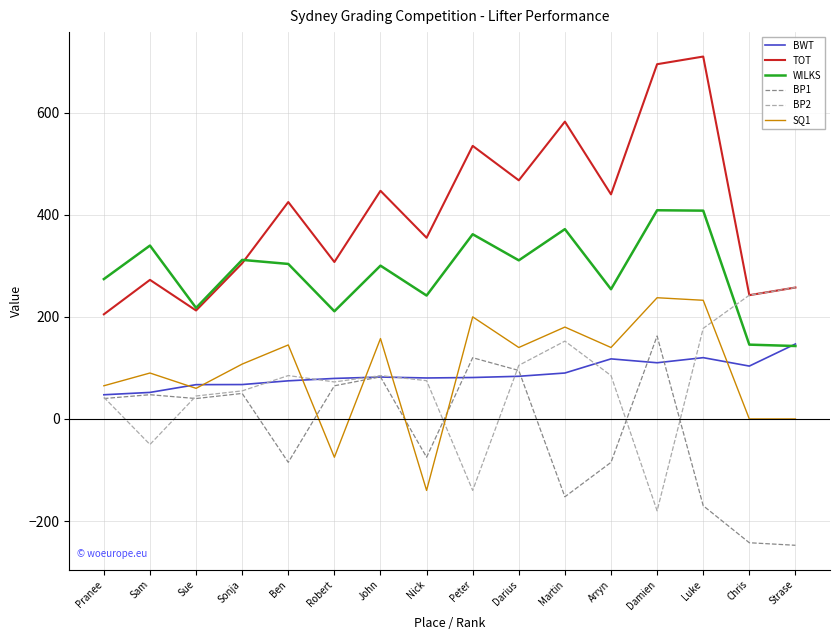

Which label corresponds to the largest value in the chart?

Luke